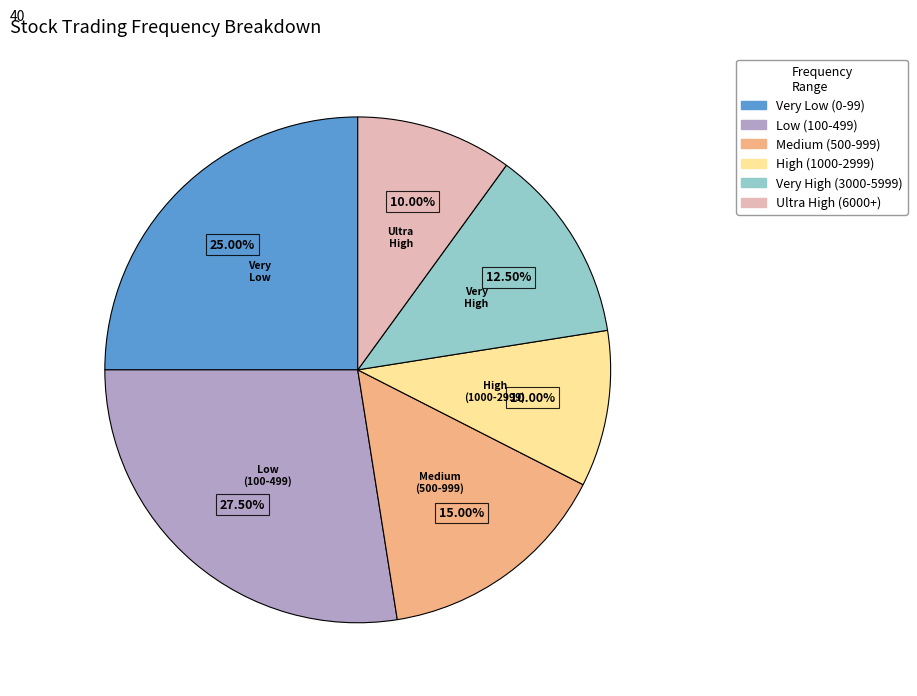

How many segments does this pie chart have?

6